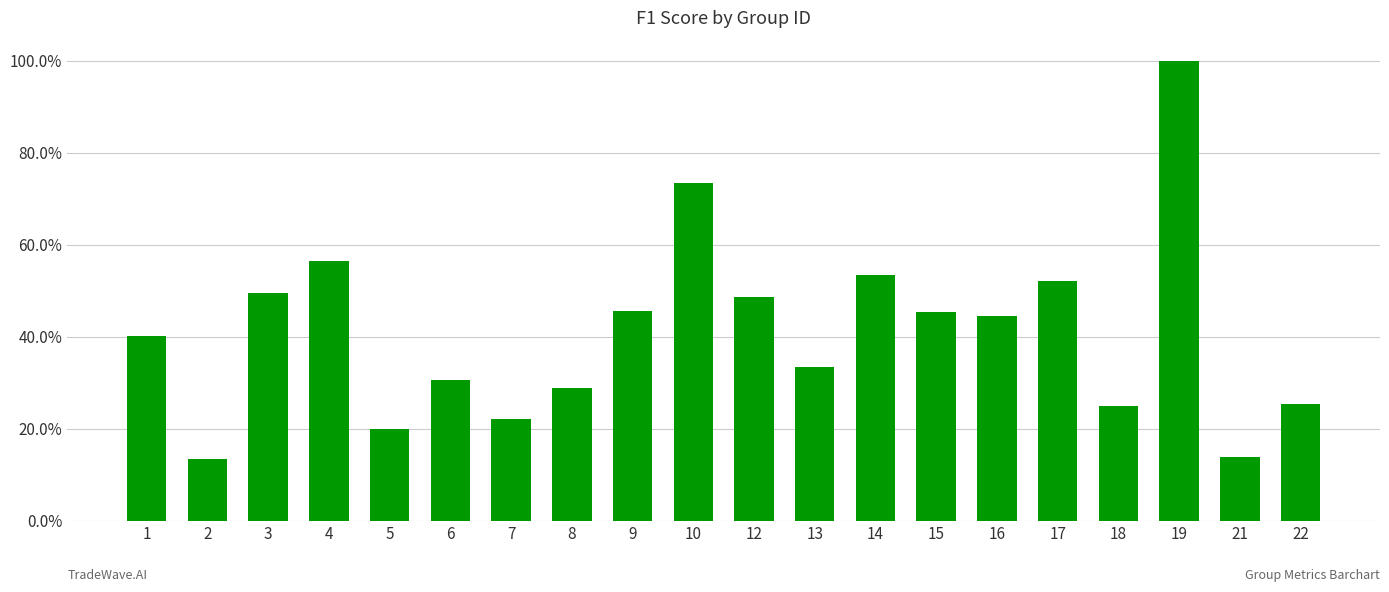

True or false: the data shows 0.8 at 3.

False